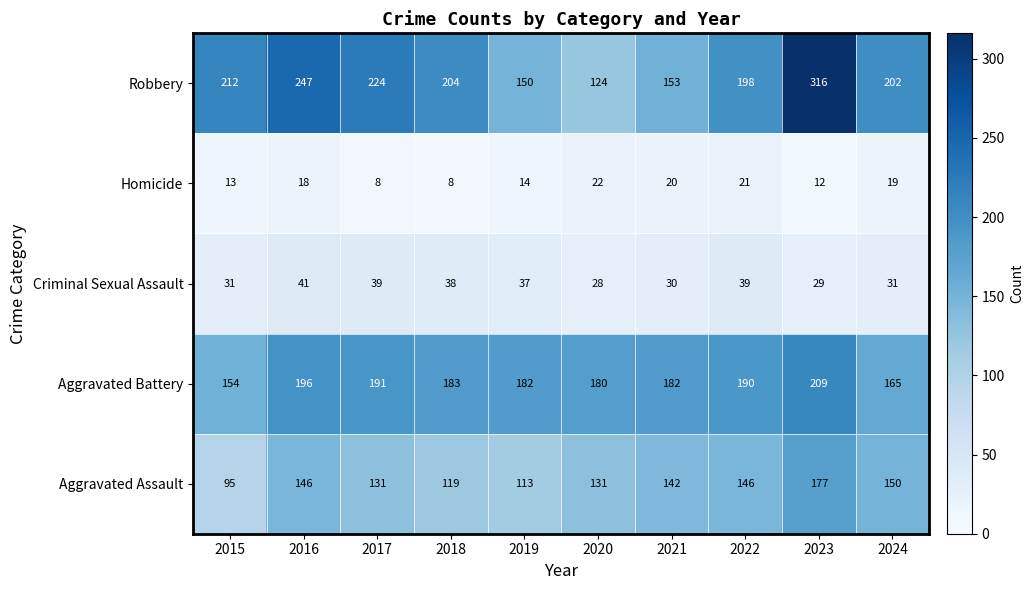

Is it true that Aggravated Assault equals 167 at 2015?

False